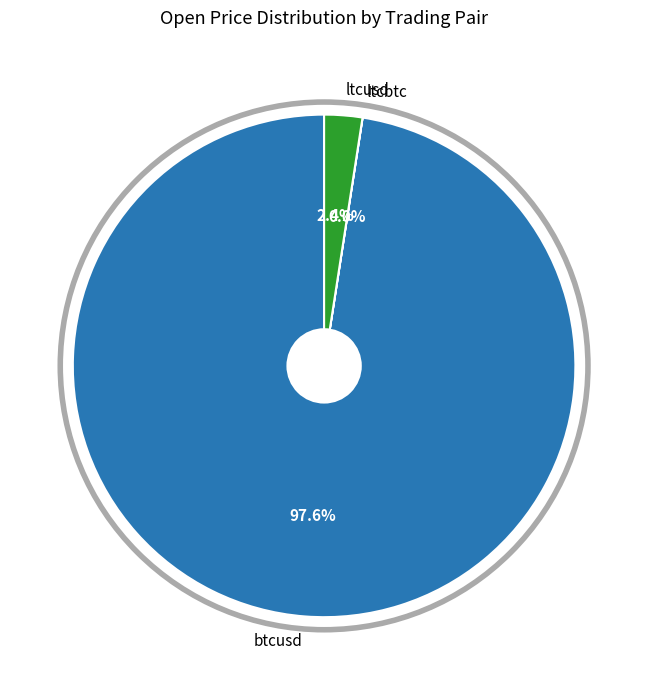

Which category has the biggest portion of the pie?

btcusd